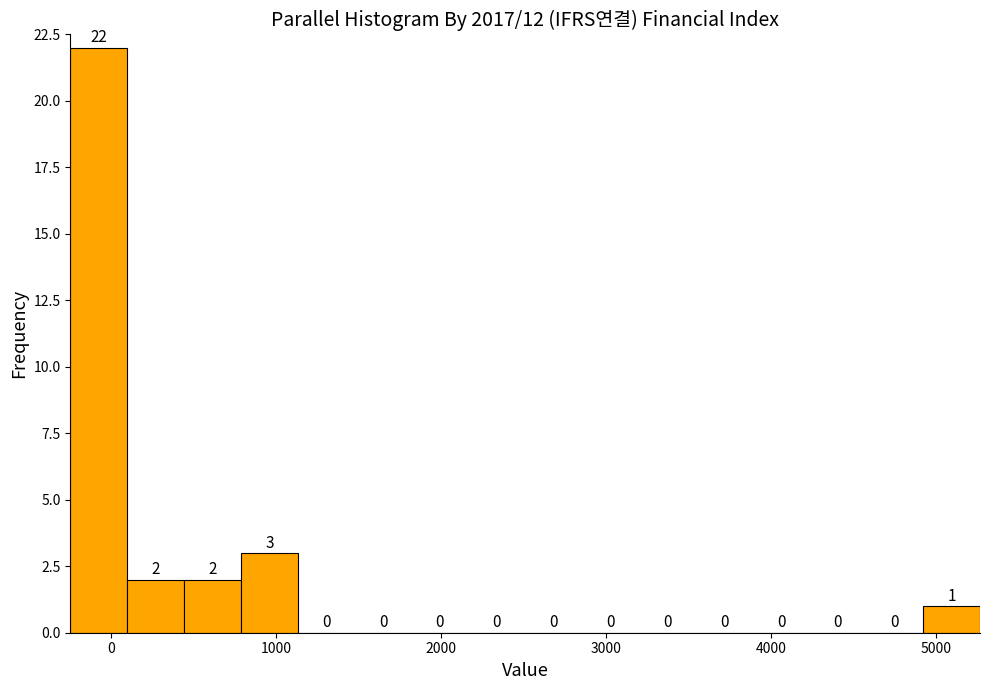

Around what value on the x-axis is the tallest bar? Give the approximate position of its centre, as read against the axis.

-100